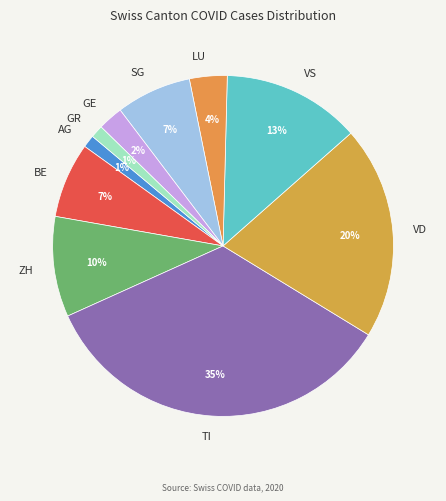

What percentage is the BE slice, to the nearest percent?

7%